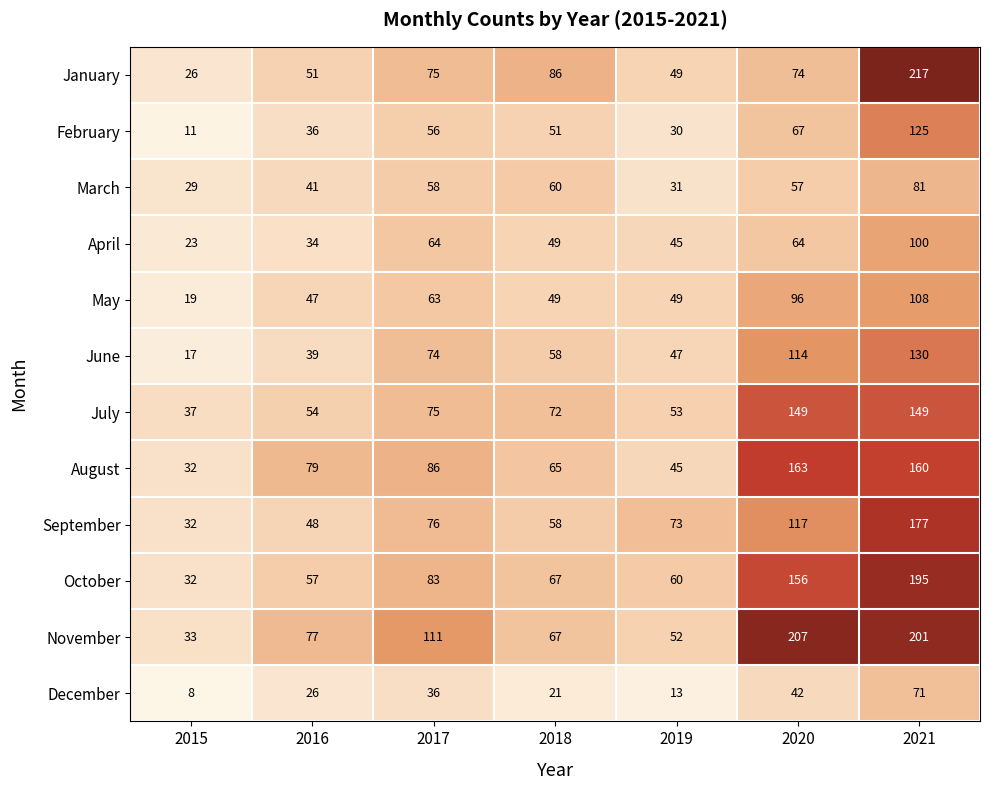

Which category has the highest value across all series?

2021